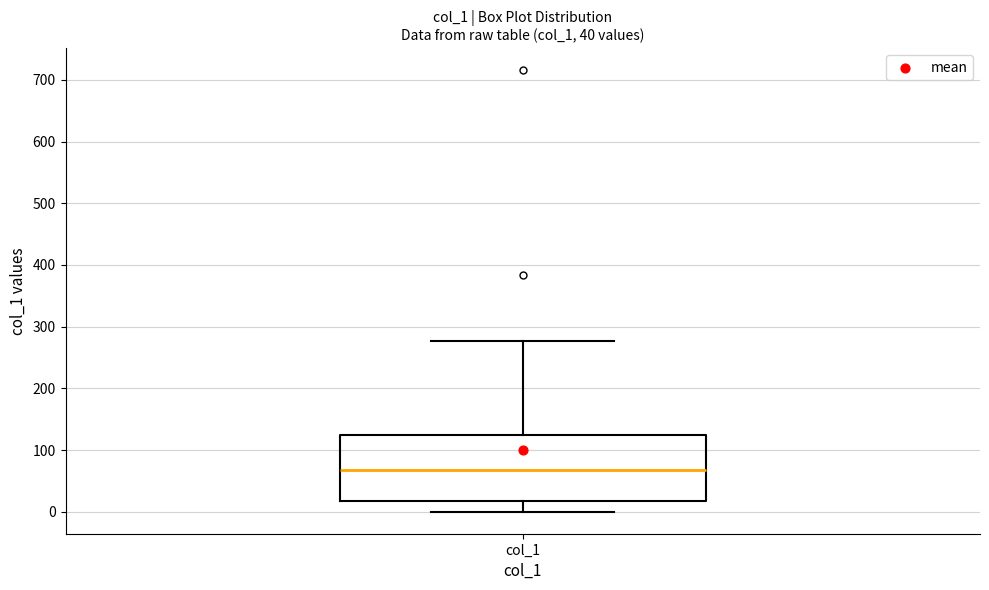

Read this box plot against the y-axis: the position of the median line, the range covered by the box, and the ends of both whiskers. The values are not printed on the chart, so give them approximately, as read against the axis.

median 70, box 20 to 130, whiskers 0 to 280